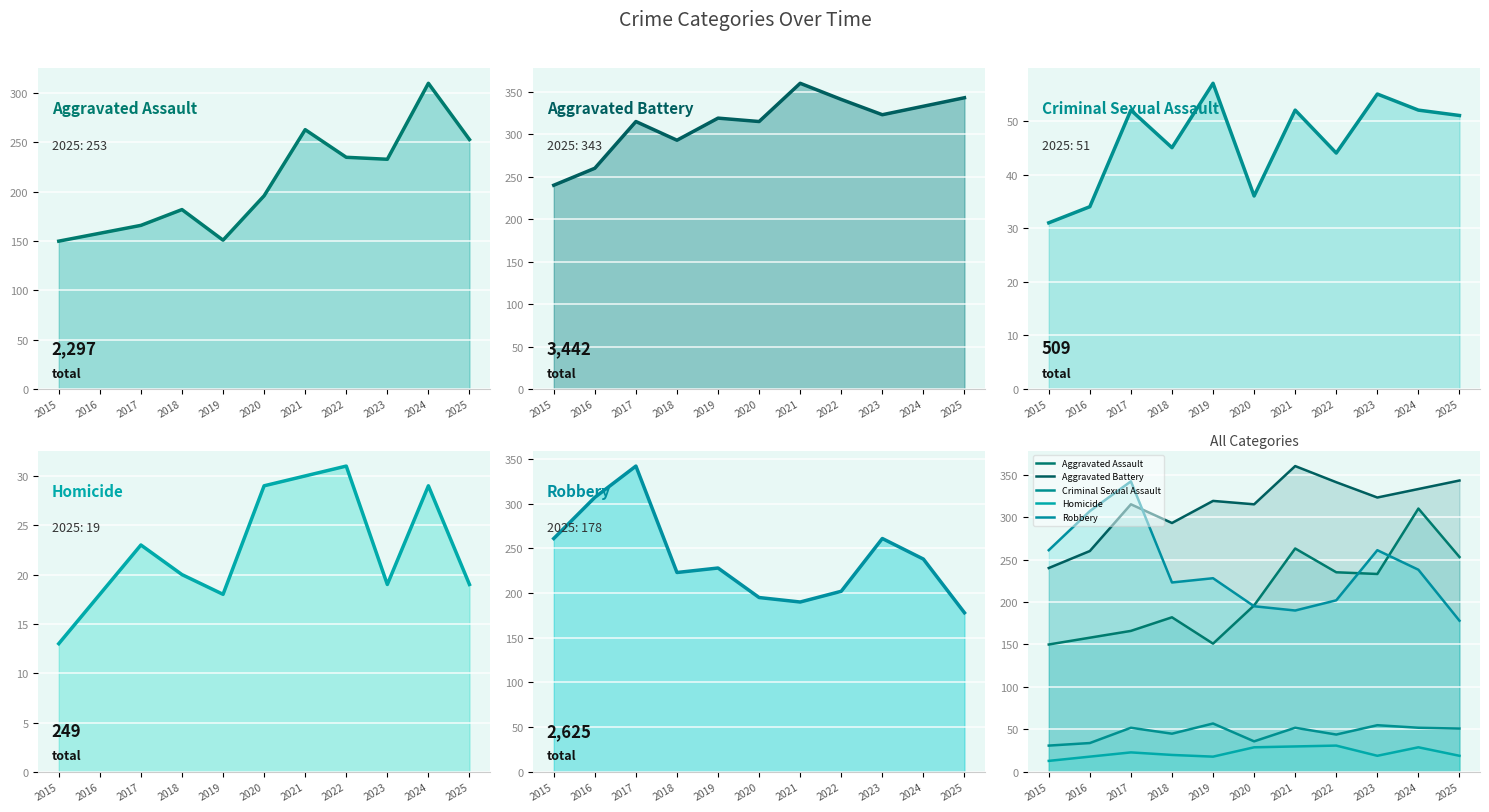

How many lines are shown in the chart?

5